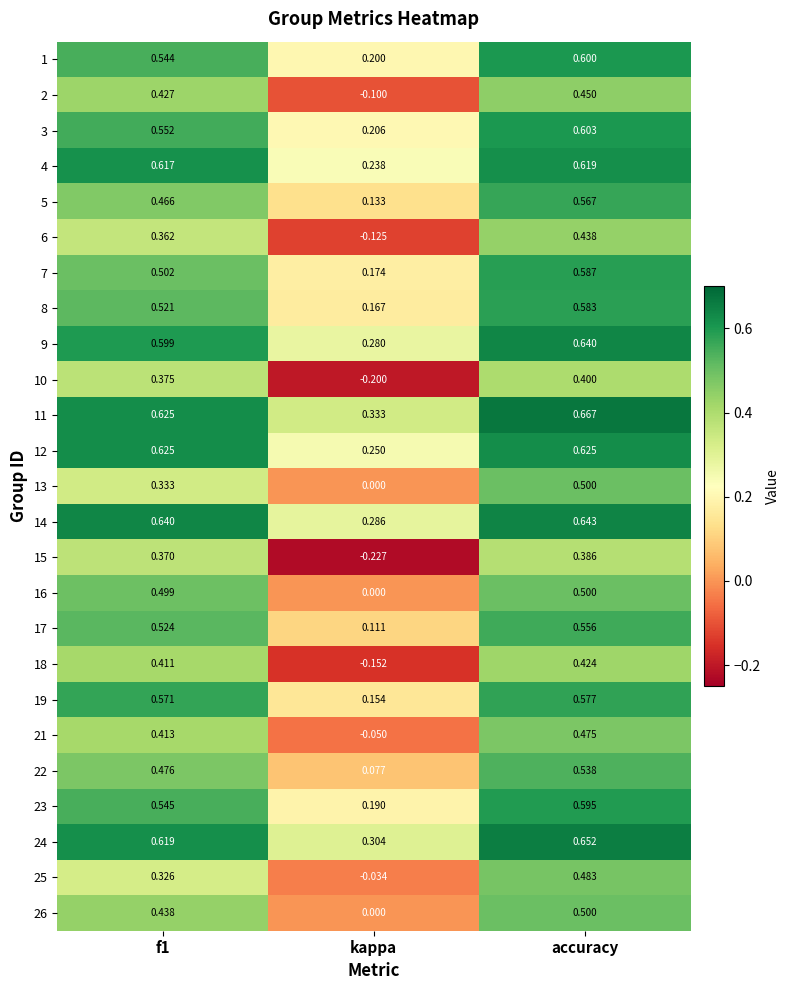

Which series has the largest total across all categories?

11